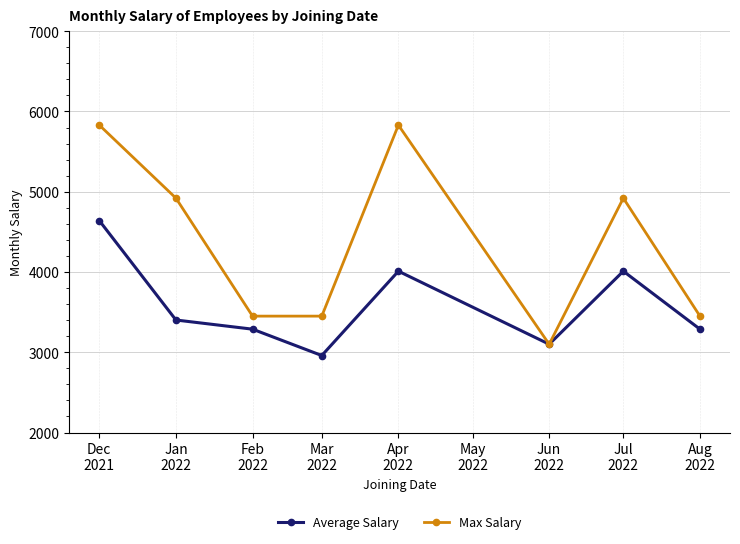

Which series has the largest total across all categories?

Max Salary